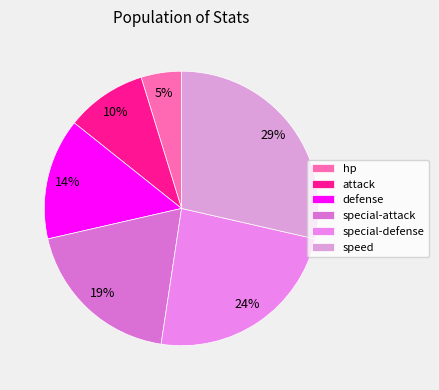

Count the number of slices in the pie.

6